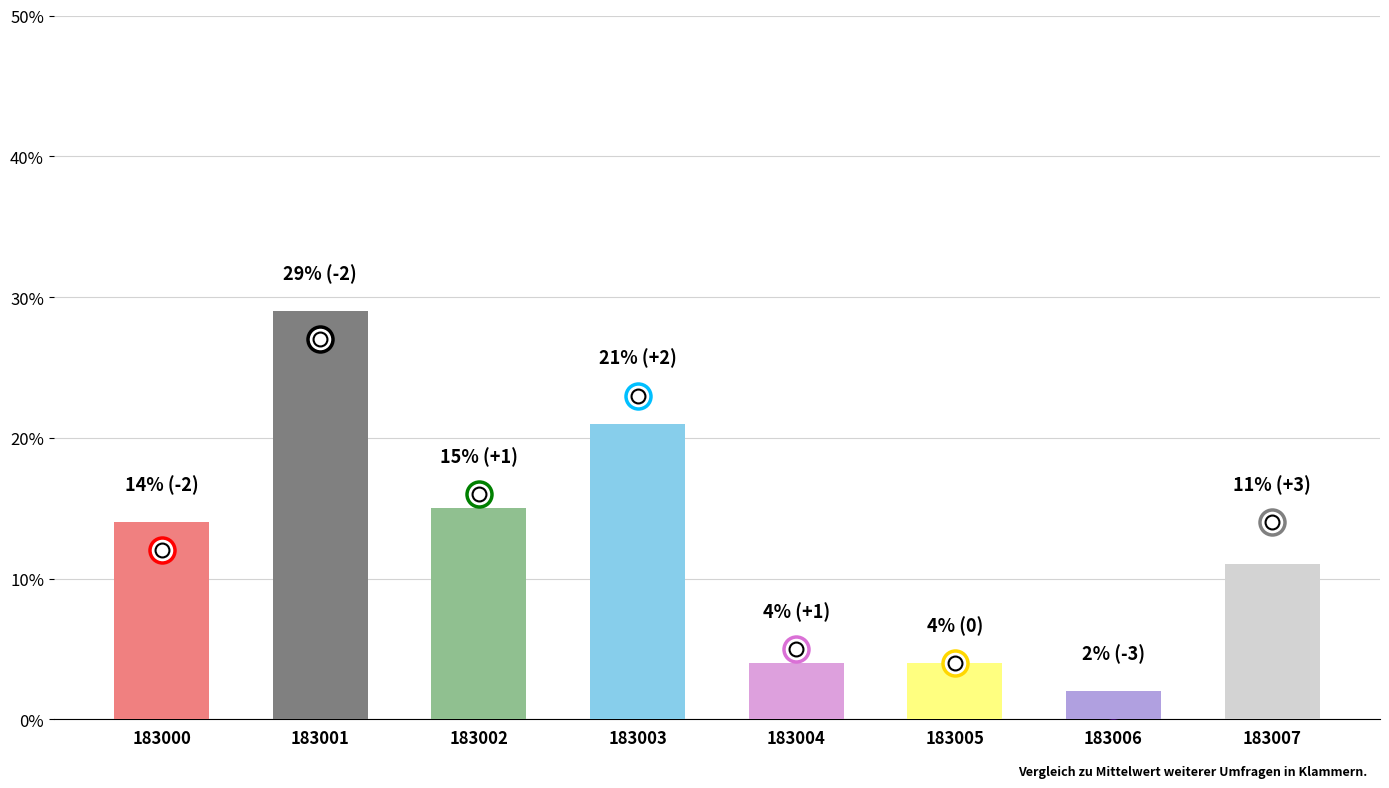

What is the maximum value shown in the chart?

29